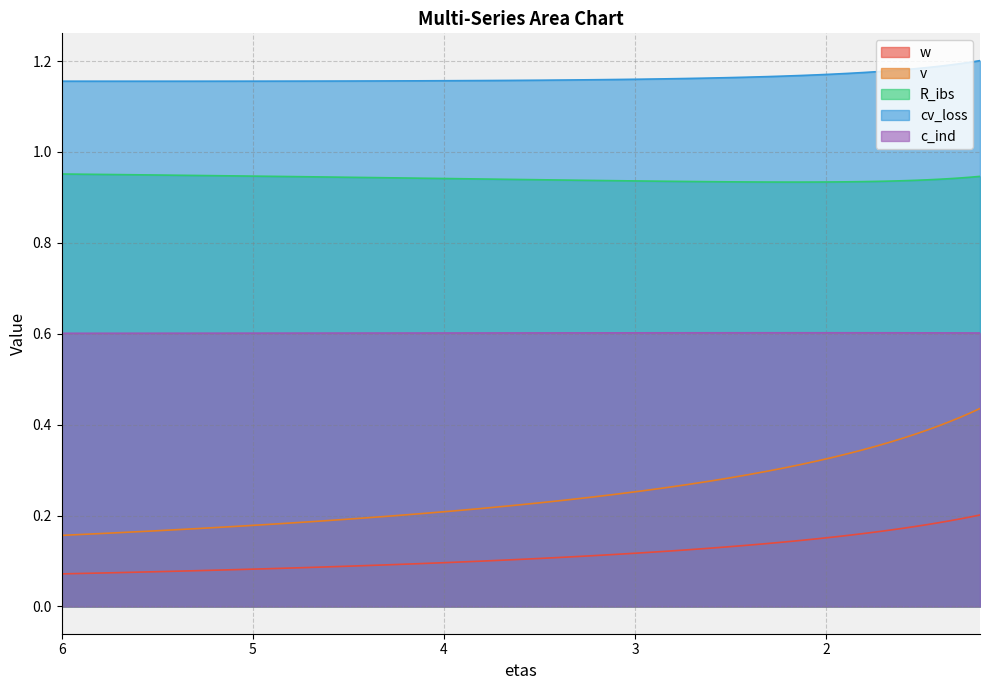

At which label is cv_loss closest to 1?

5.523686257426261